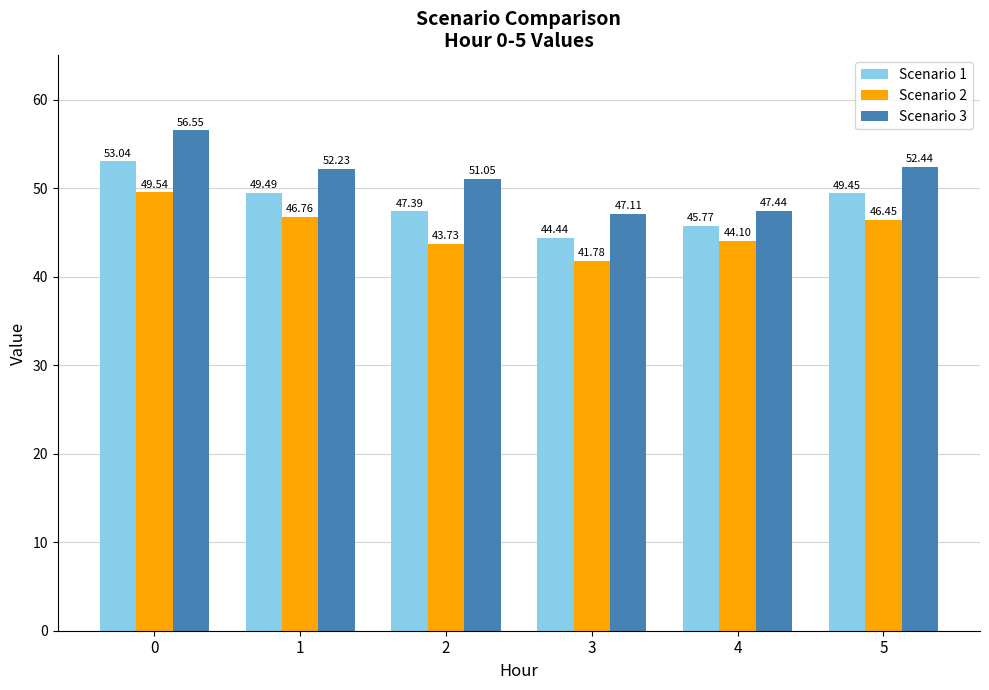

Is it true that Scenario 3 equals 37.3 at 0?

False